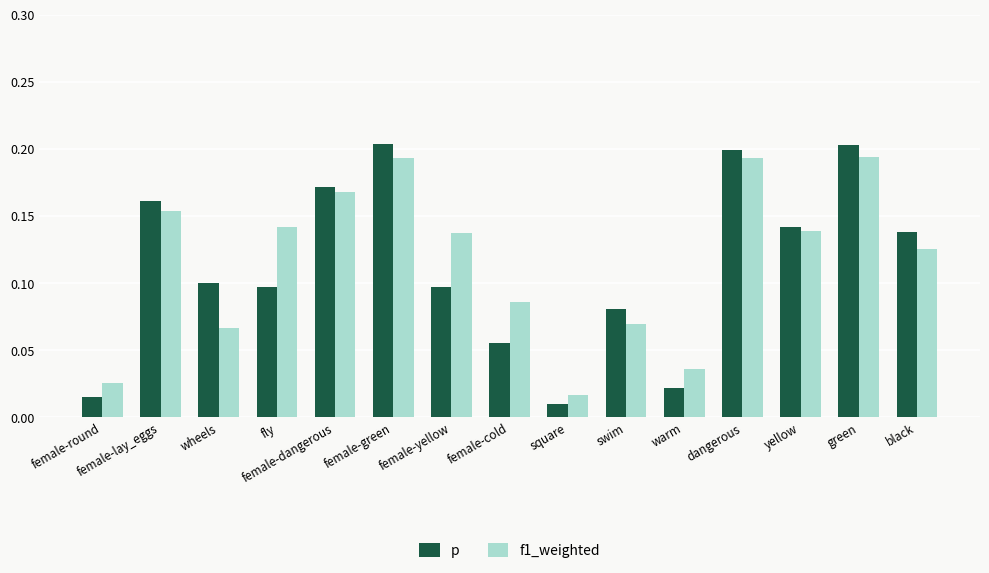

Which series has the widest spread of values?

p